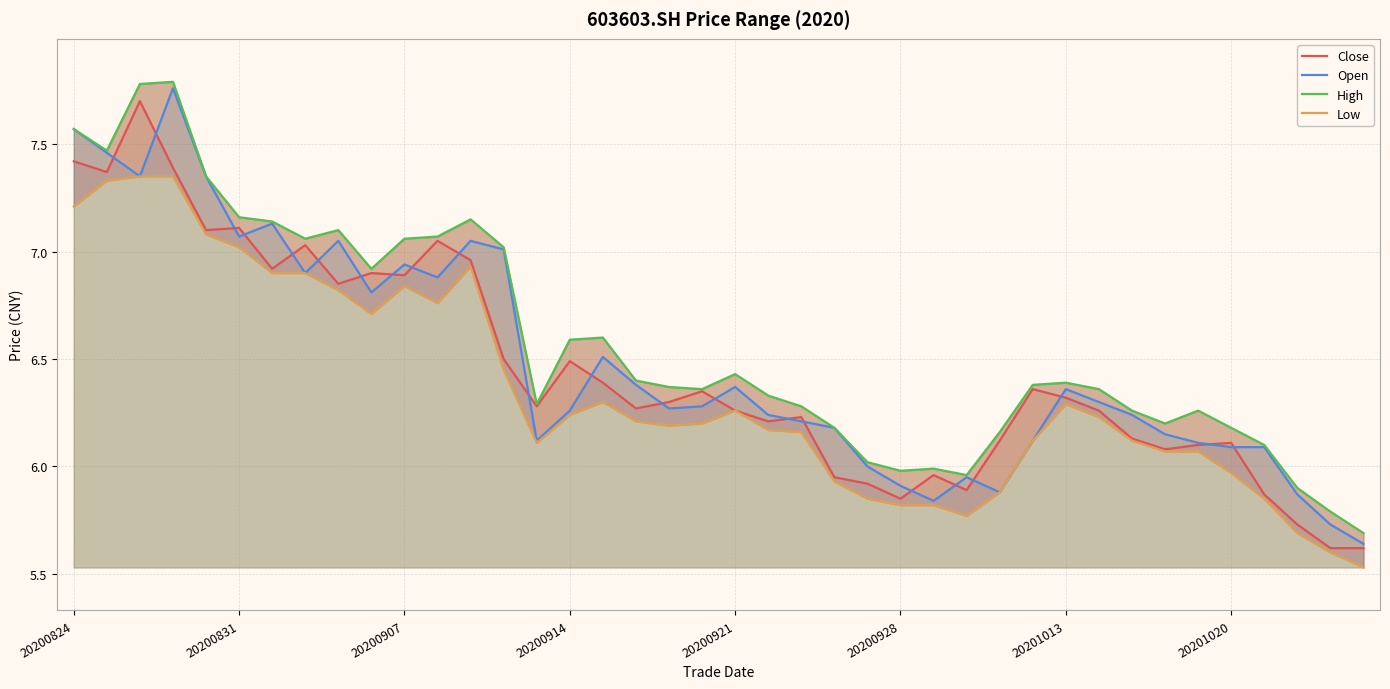

Count the number of data series in this chart.

4